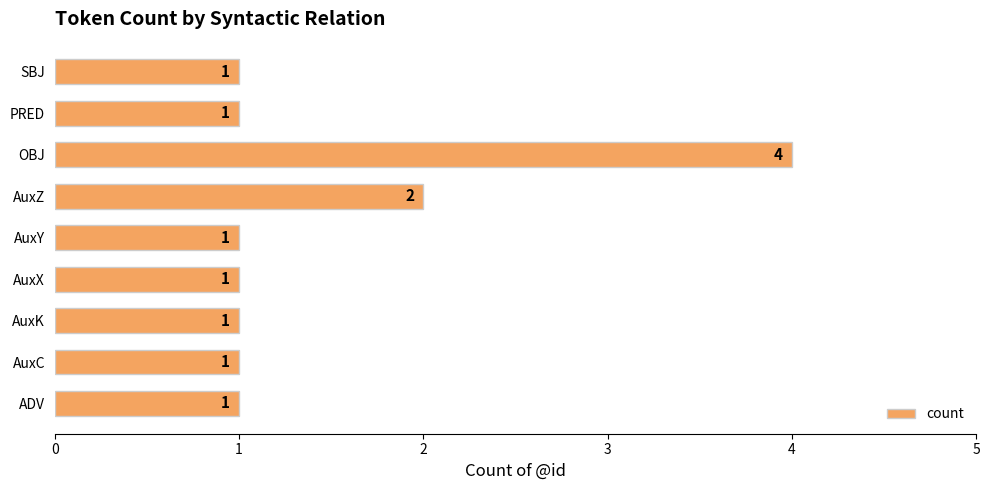

What is the smallest value displayed?

1